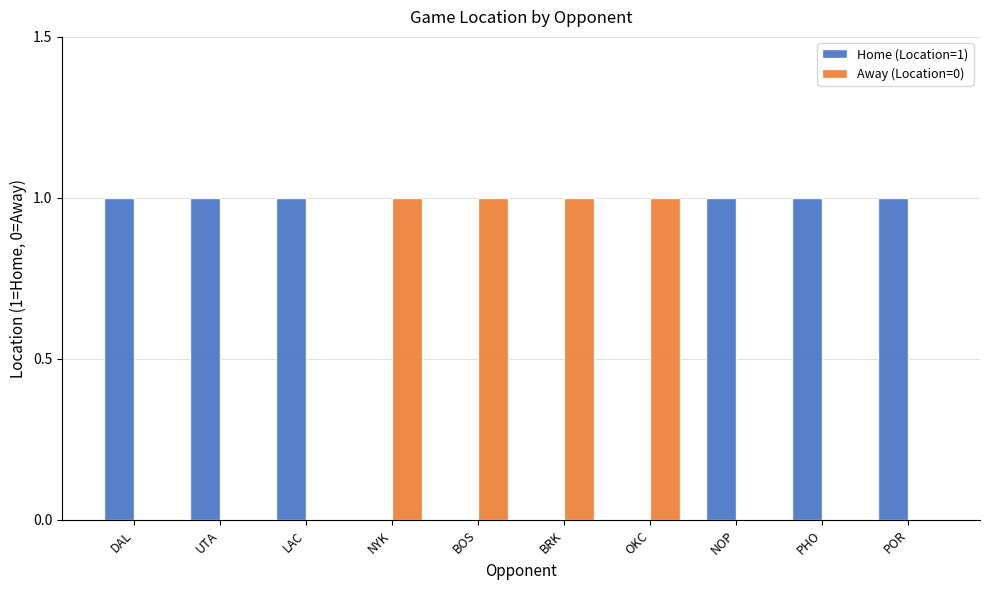

What is the sum of the Home (Location=1) values at POR and UTA?

2